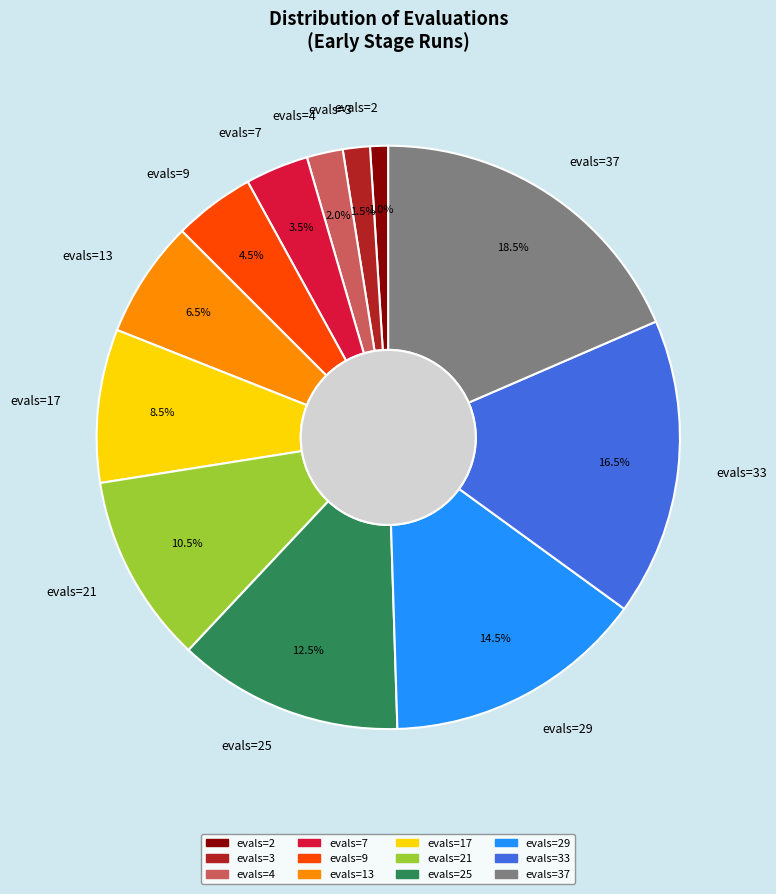

How many segments does this pie chart have?

12